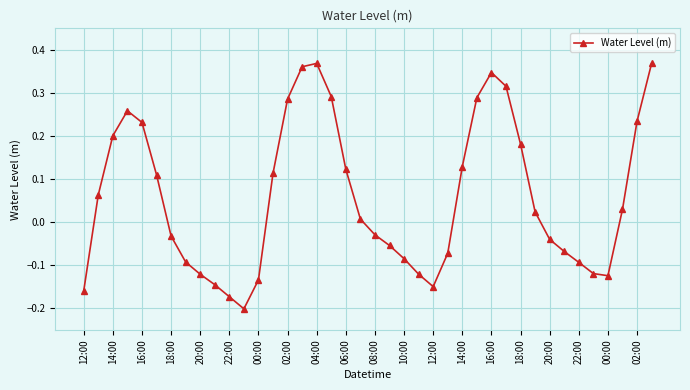

How many points are lower than both their immediate neighbors (excluding endpoints)?

3